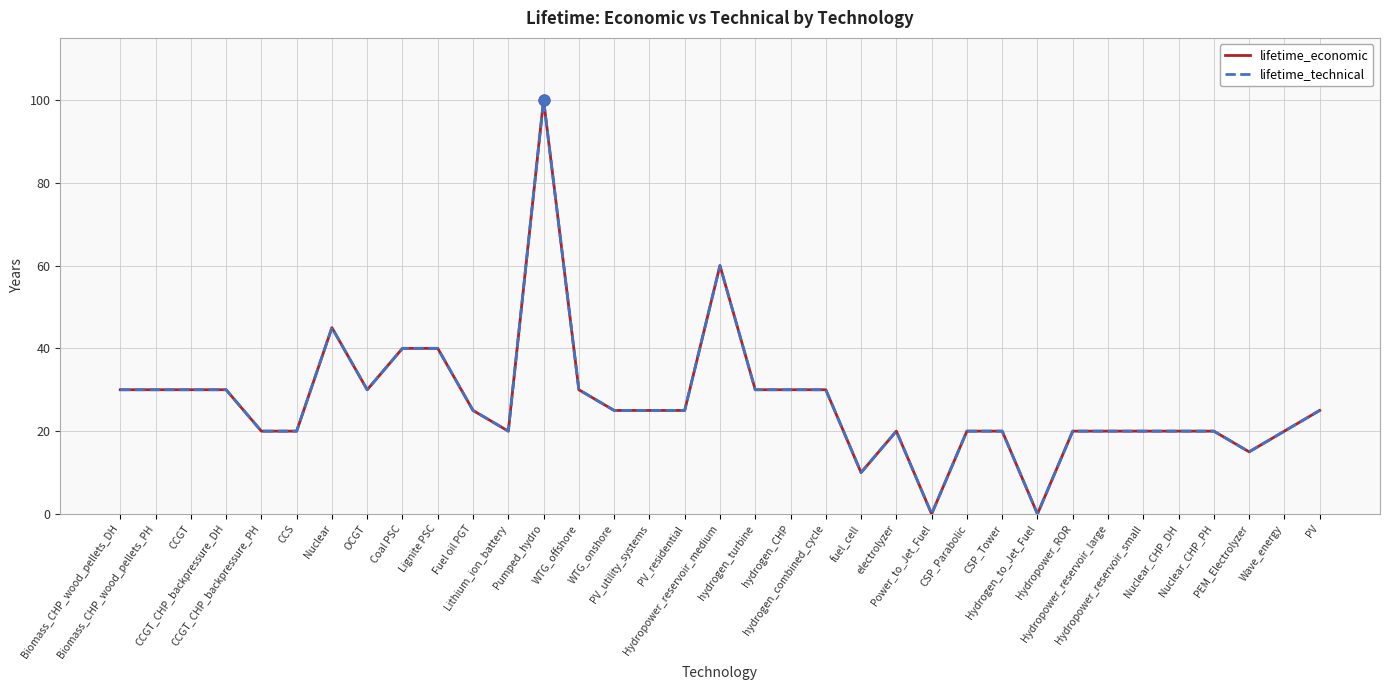

Which series has the largest total across all categories?

lifetime_economic